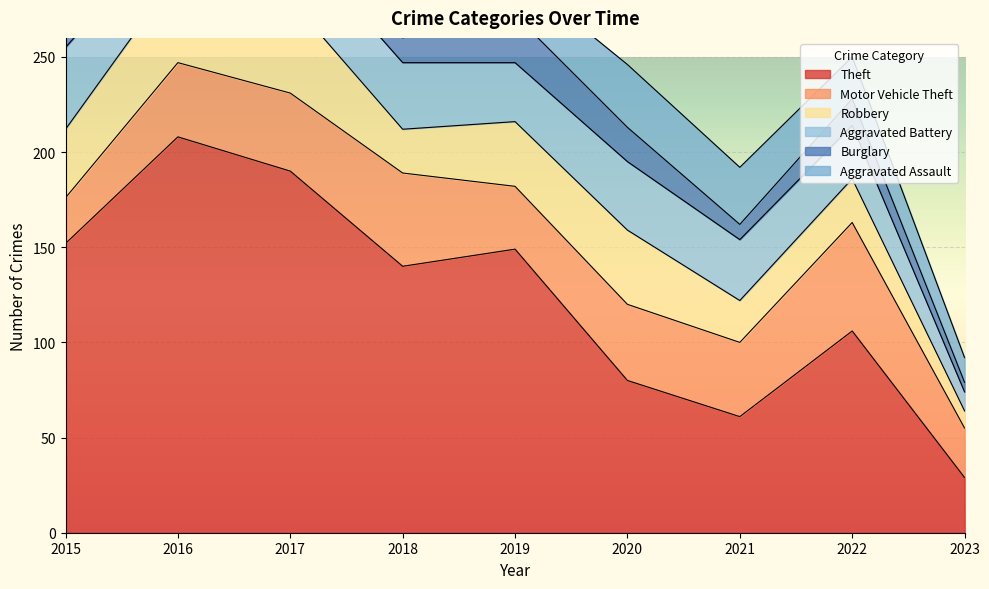

Does the chart display data point markers on the line(s)?

No